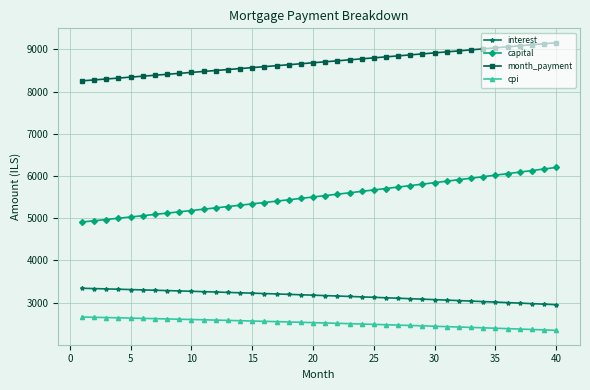

Which series has the widest spread of values?

capital